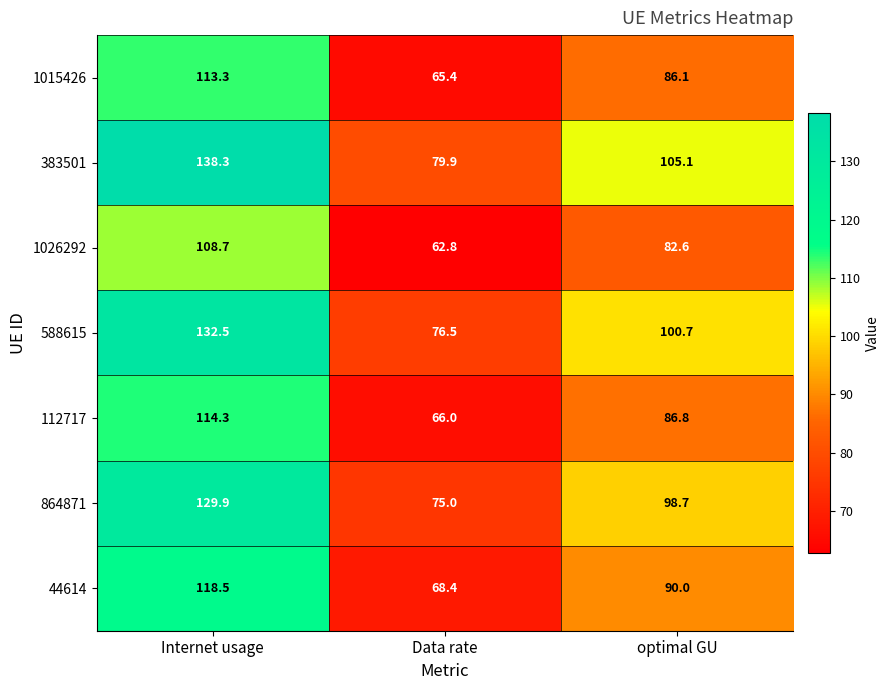

Between Data rate and optimal GU, which series saw the biggest shift?

383501